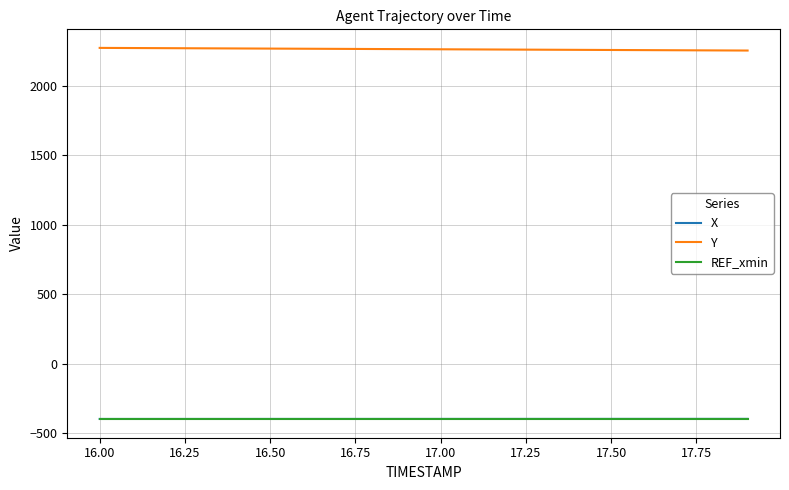

True or false: Y and X intersect in this chart.

False